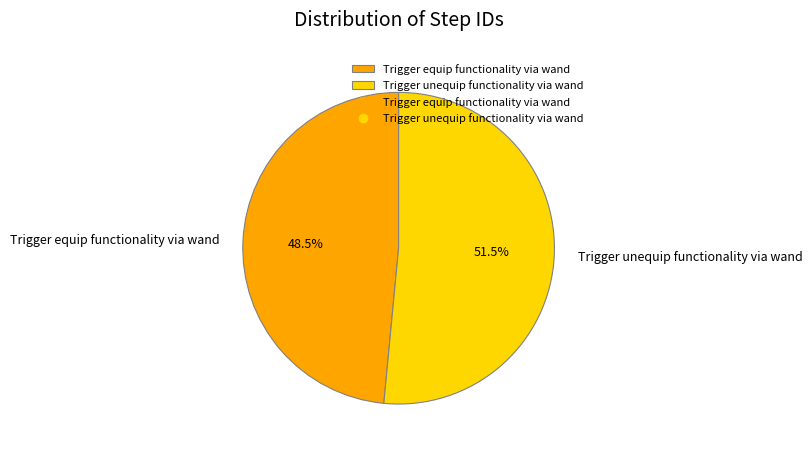

Which slice is the largest?

Trigger unequip functionality via wand